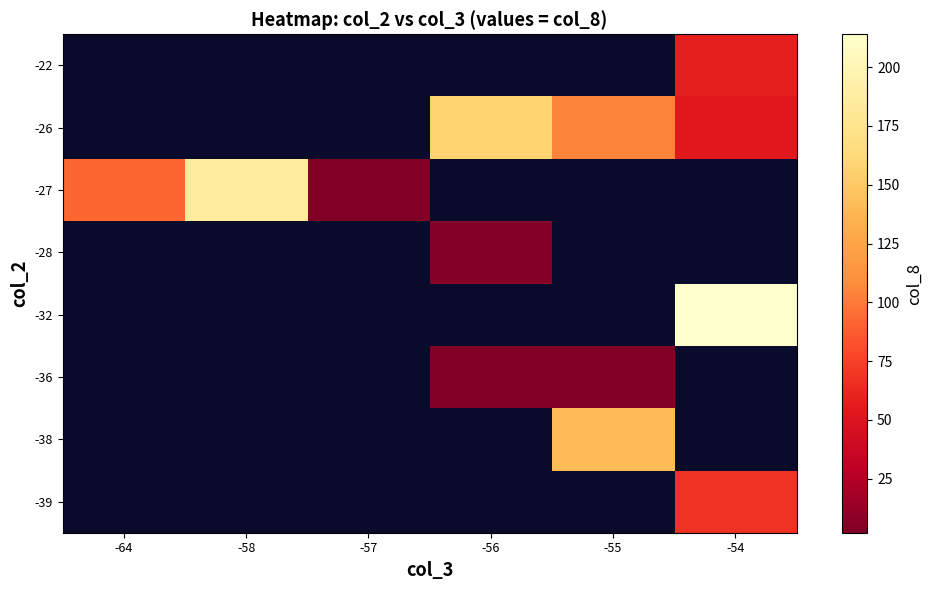

Which has a higher value, -55 or -58?

-58